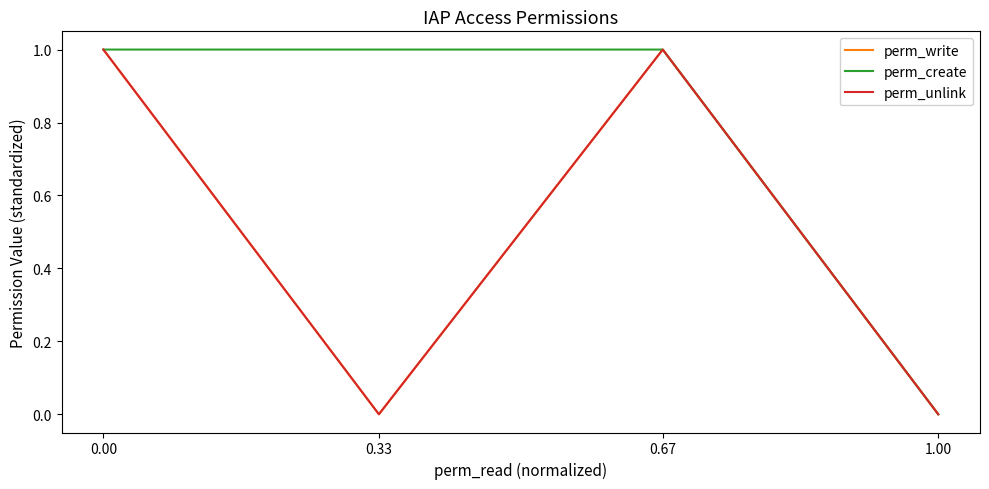

Rank the categories by perm_create value from lowest to highest.

1.00, 0.00, 0.33, 0.67